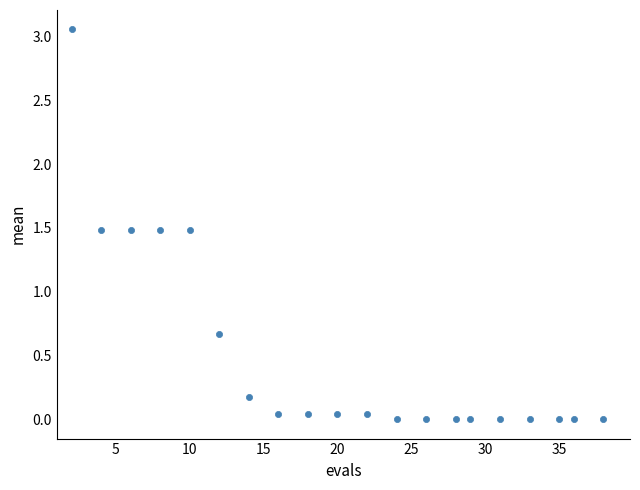

What Y value in the scatter plot is closest to 1?

0.7